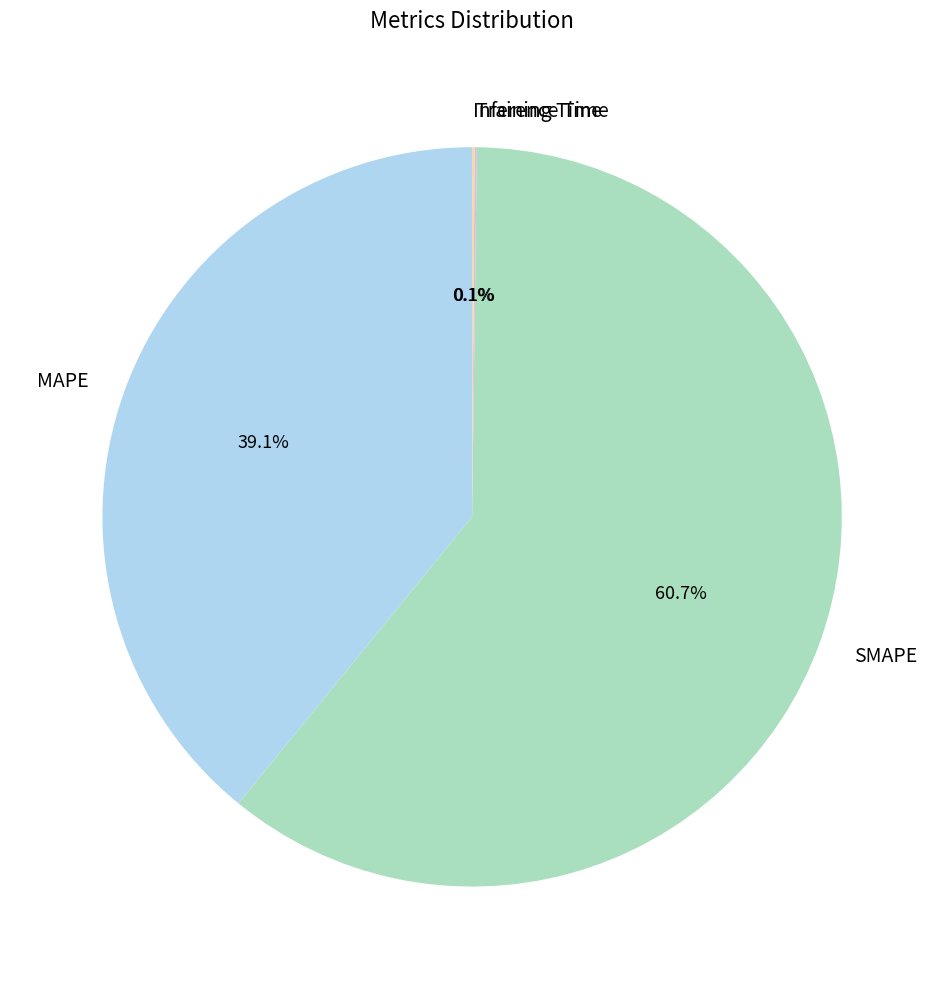

Combined, do SMAPE and MAPE account for over 50%?

Yes